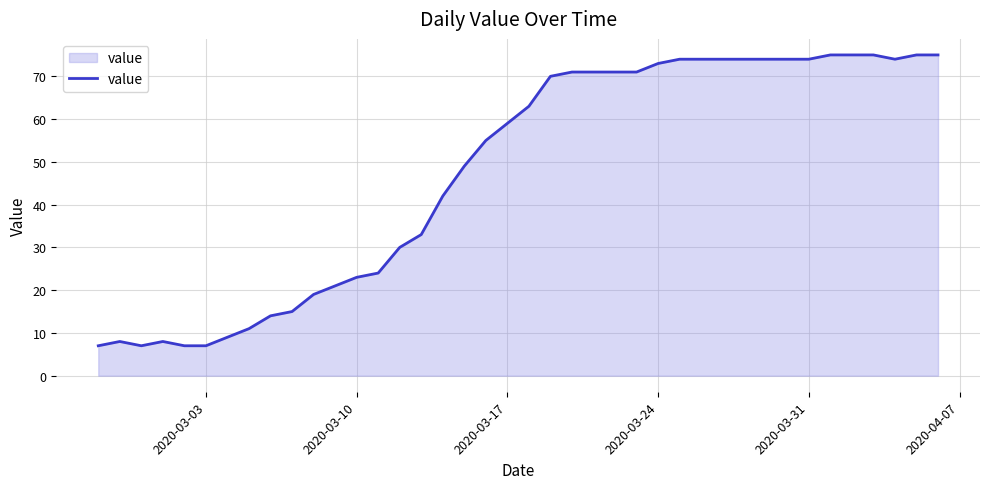

Reading right to left, list all the values displayed in this chart.

75	75	74	75	75	75	74	74	74	74	74	74	74	73	71	71	71	71	70	63	59	55	49	42	33	30	24	23	21	19	15	14	11	9	7	7	8	7	8	7